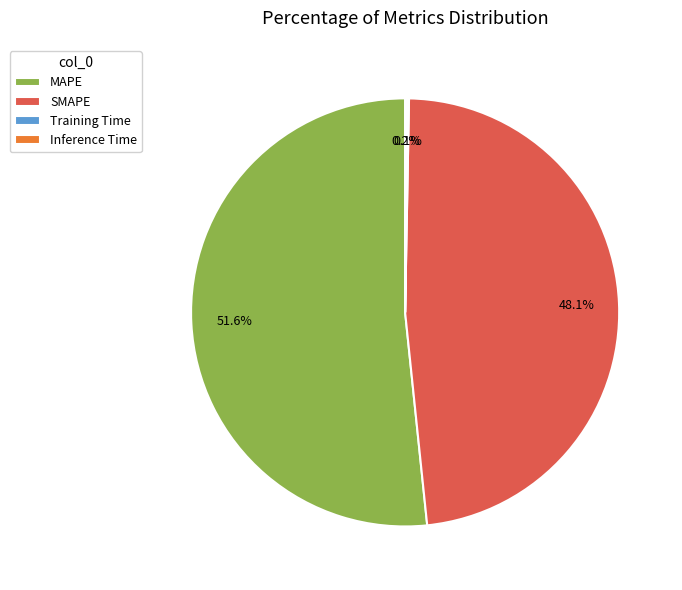

Which category has the biggest portion of the pie?

MAPE